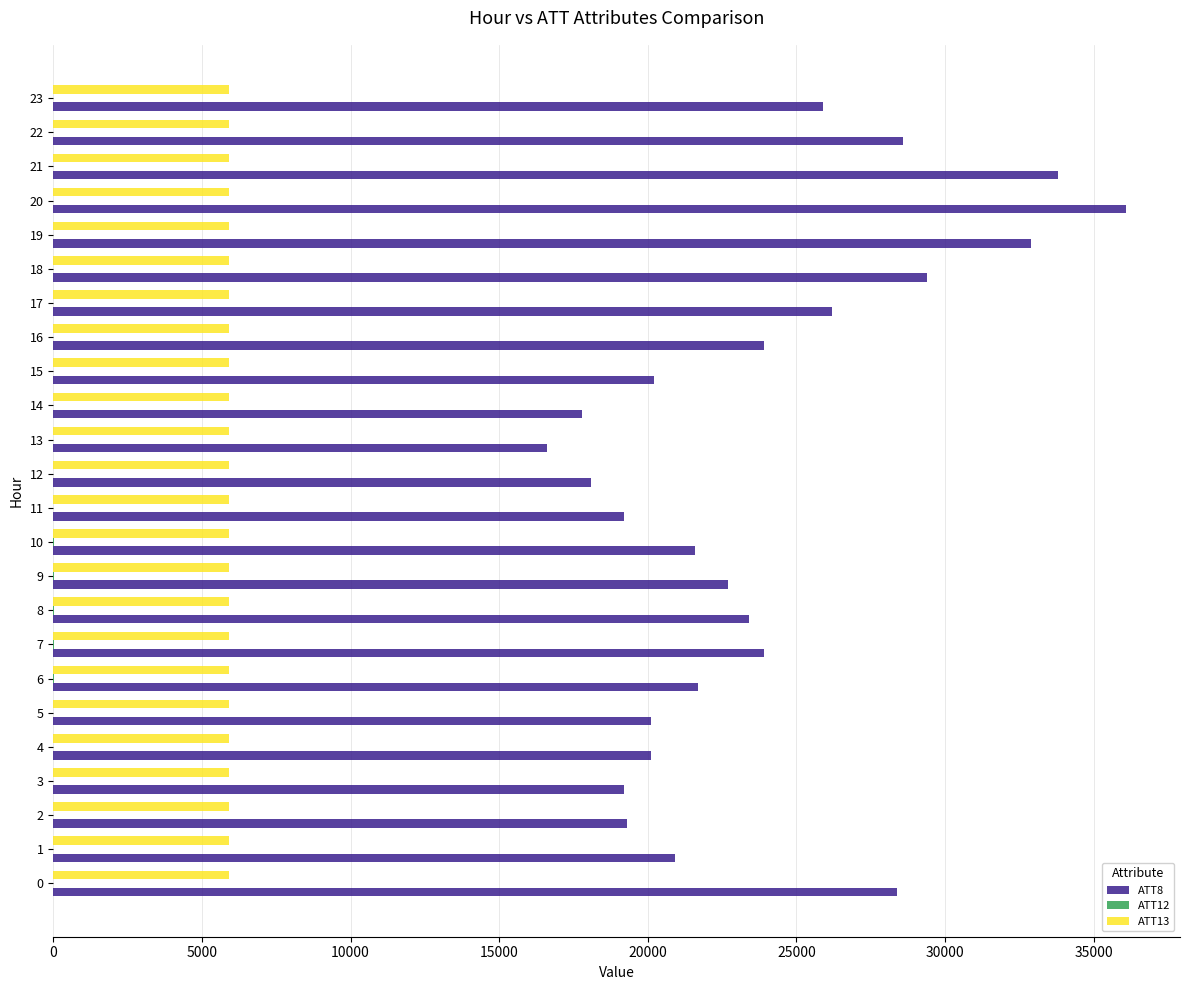

Which label corresponds to the largest value in the chart?

20